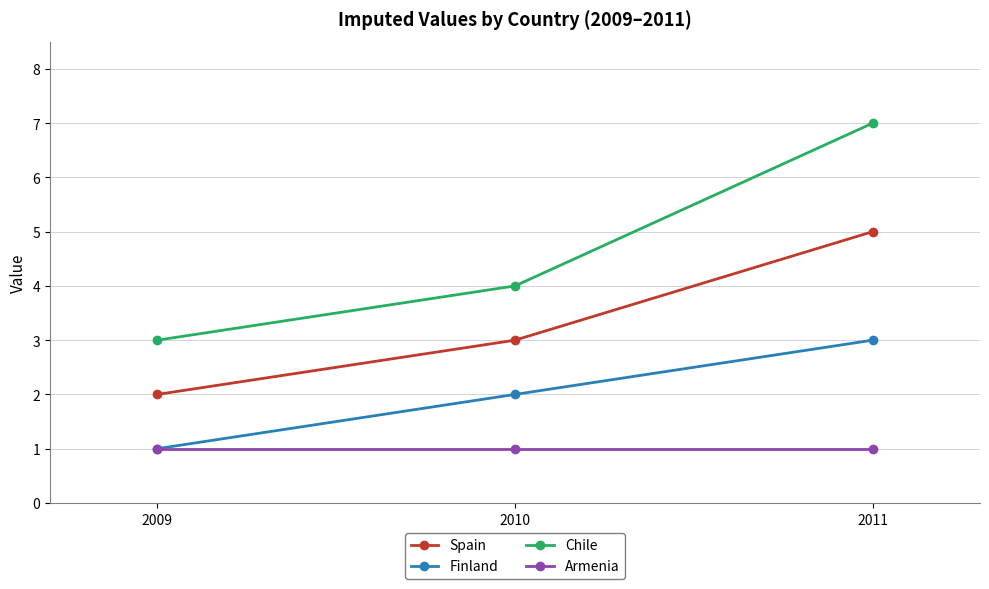

What is the approximate value of Chile at 2010?

4